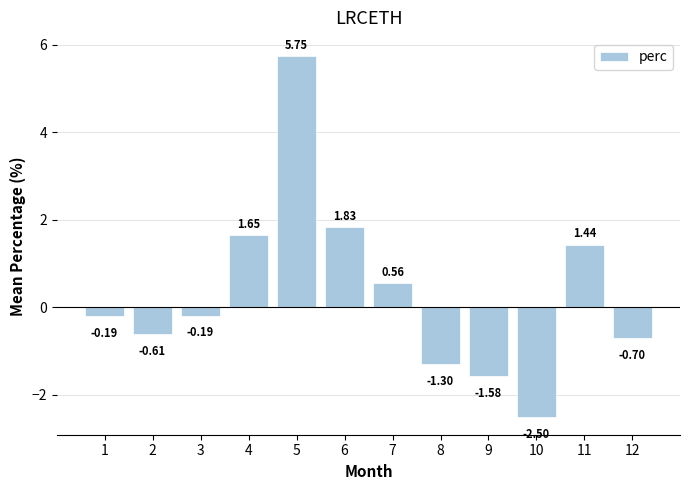

Which category has the lowest value across all series?

10